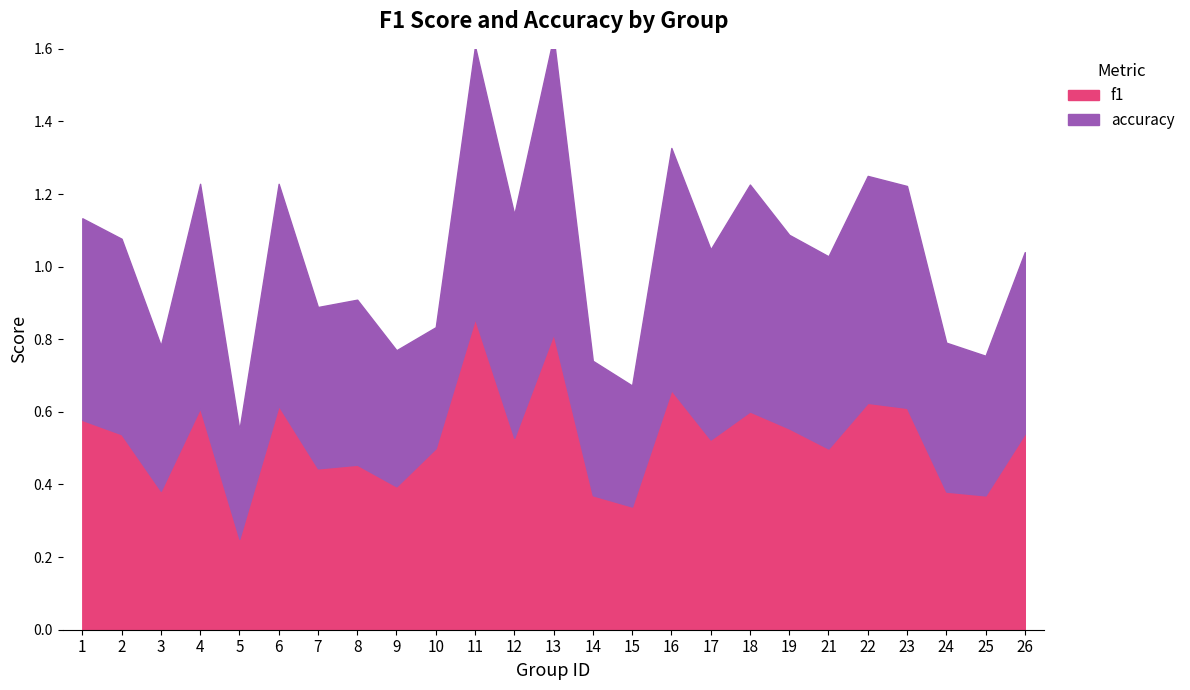

Between 18 and 26, which series saw the biggest shift?

accuracy